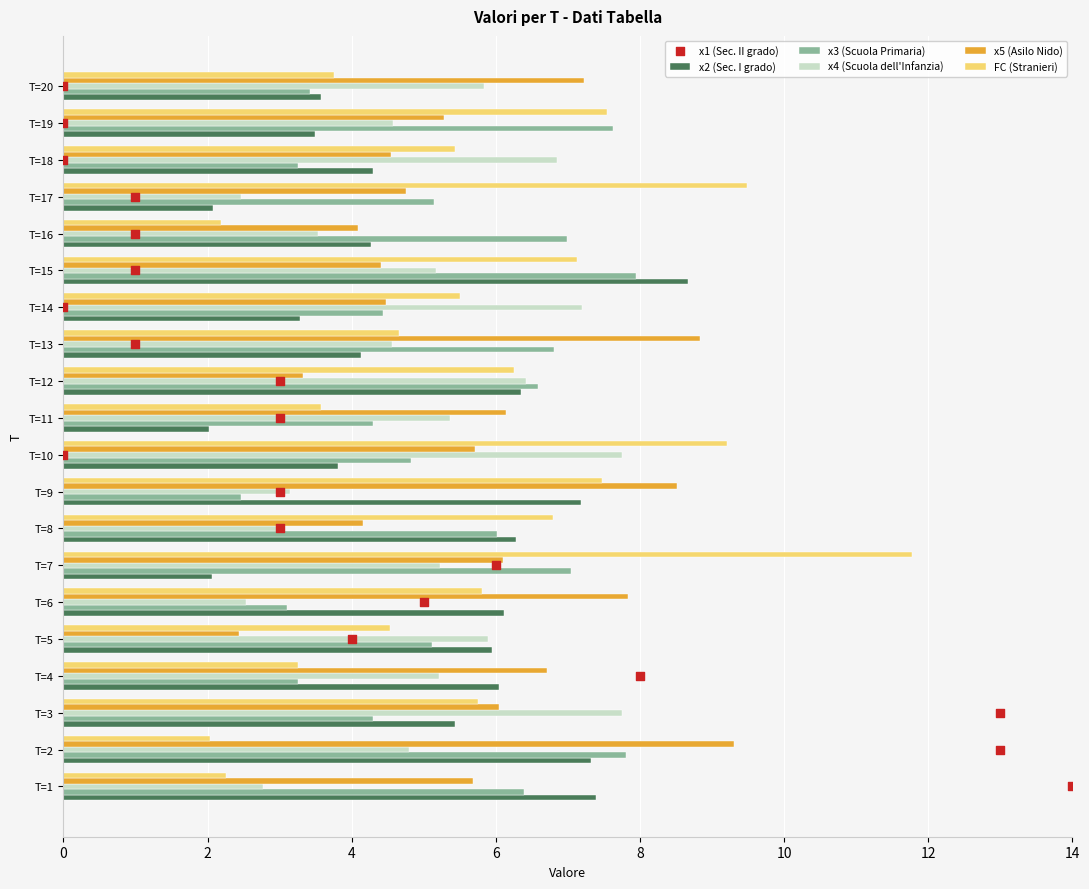

Which series has the largest total across all categories?

FC